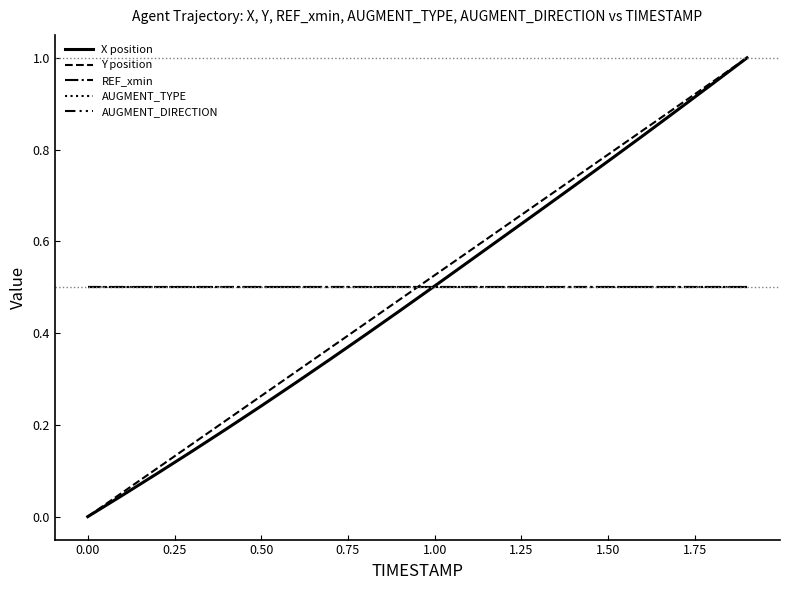

At how many categories does at least one series exceed 0?

20